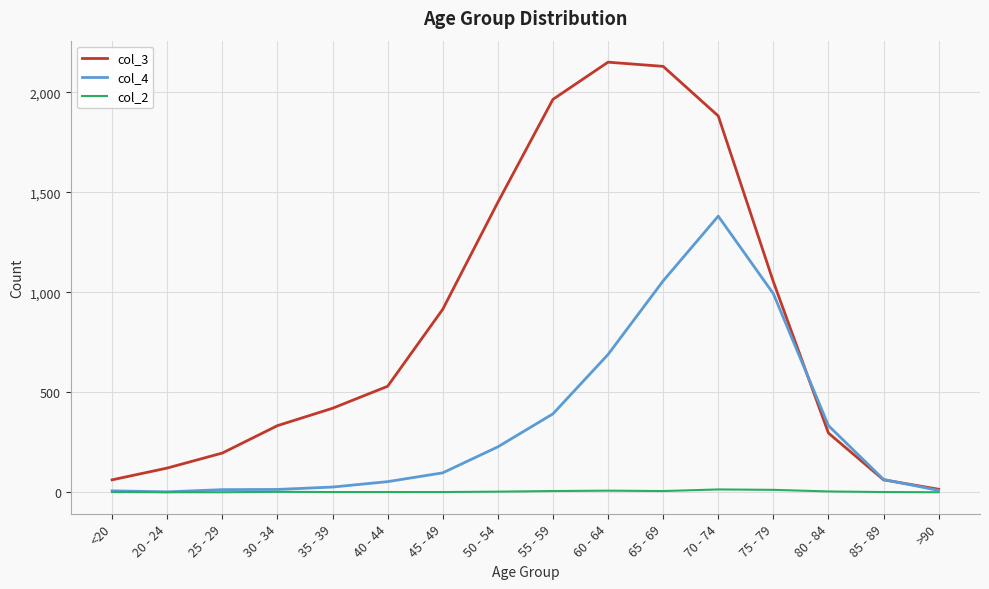

Which series has the widest spread of values?

col_3